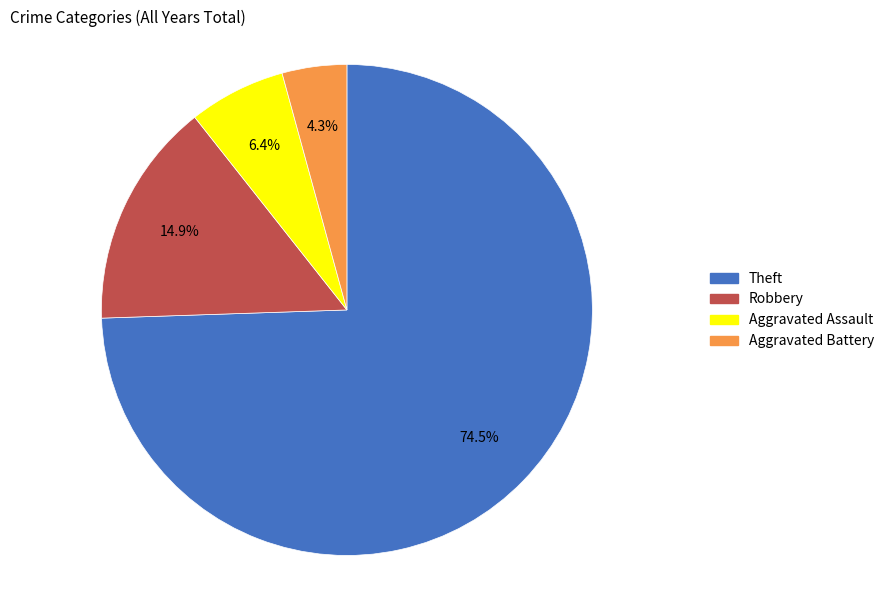

Which category accounts for the majority?

Theft